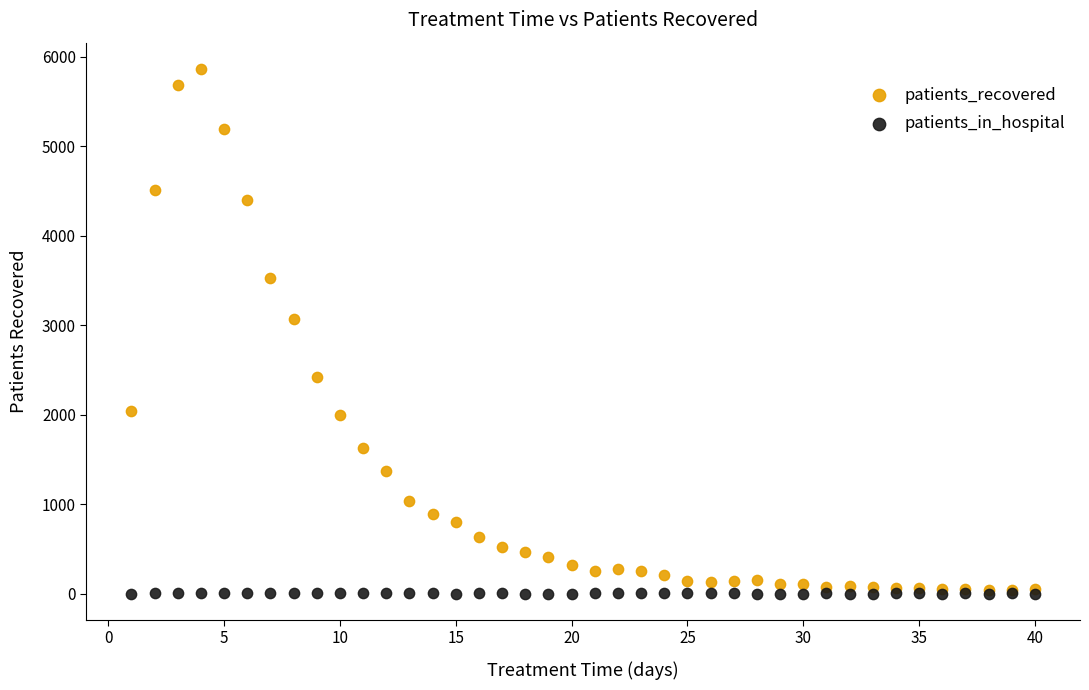

In the patients_recovered series, what Y value is closest to 2951?

3075